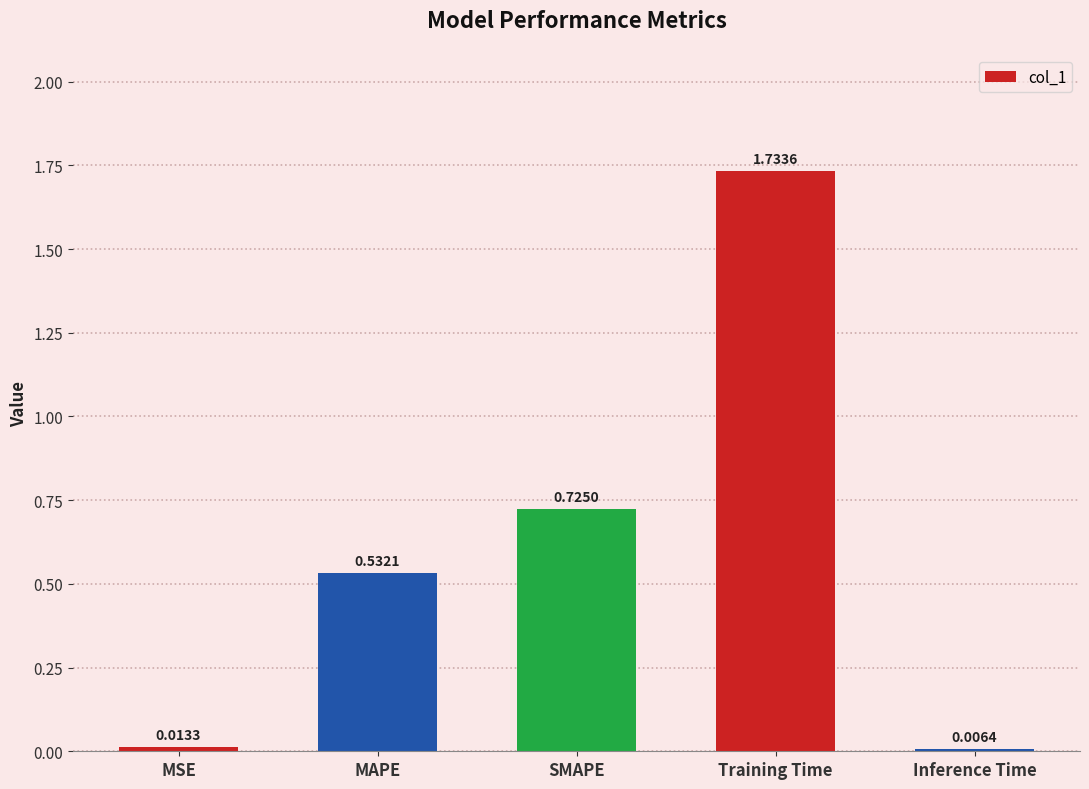

True or false: the data shows 1.2 at SMAPE.

False